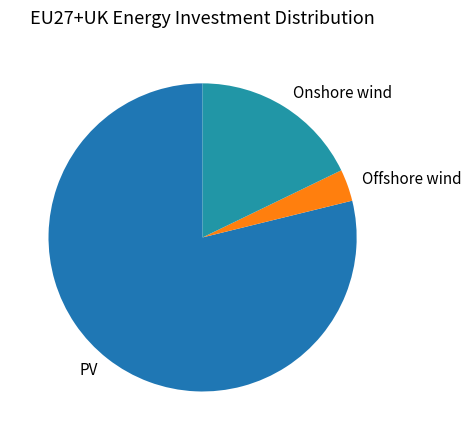

Is it true that Offshore wind is 3% of the pie?

True